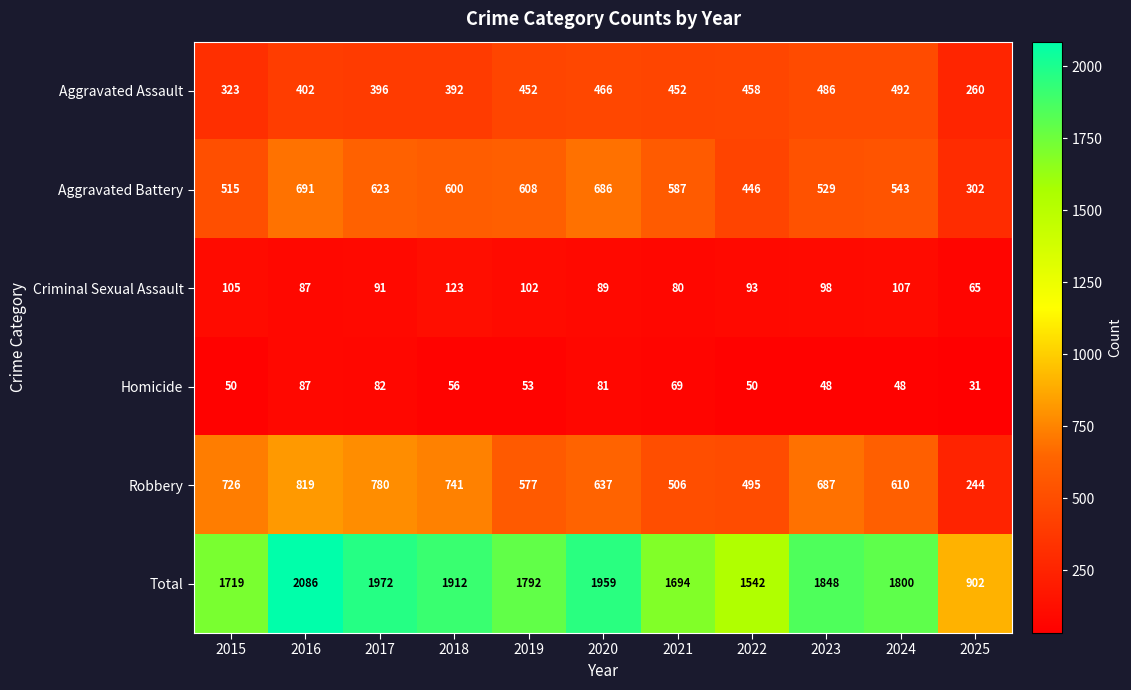

True or false: Aggravated Battery has a value of 372 at 2019.

False